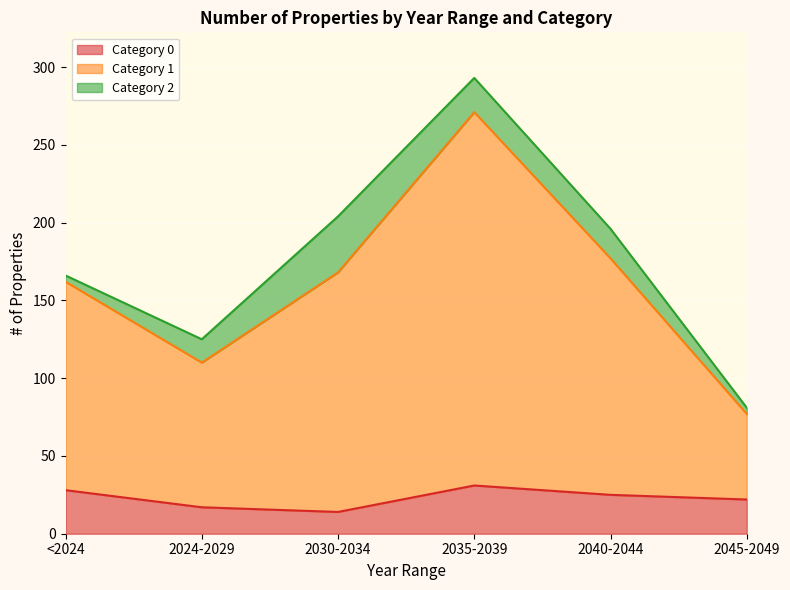

How many lines are shown in the chart?

3